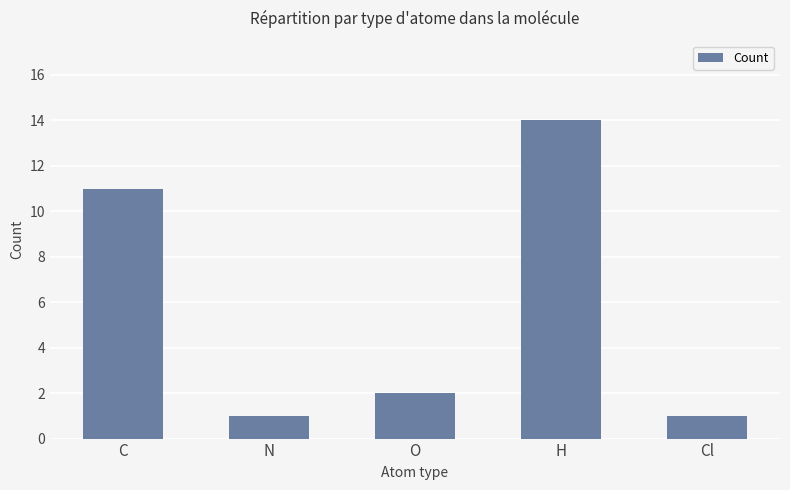

Are the bars horizontal?

No